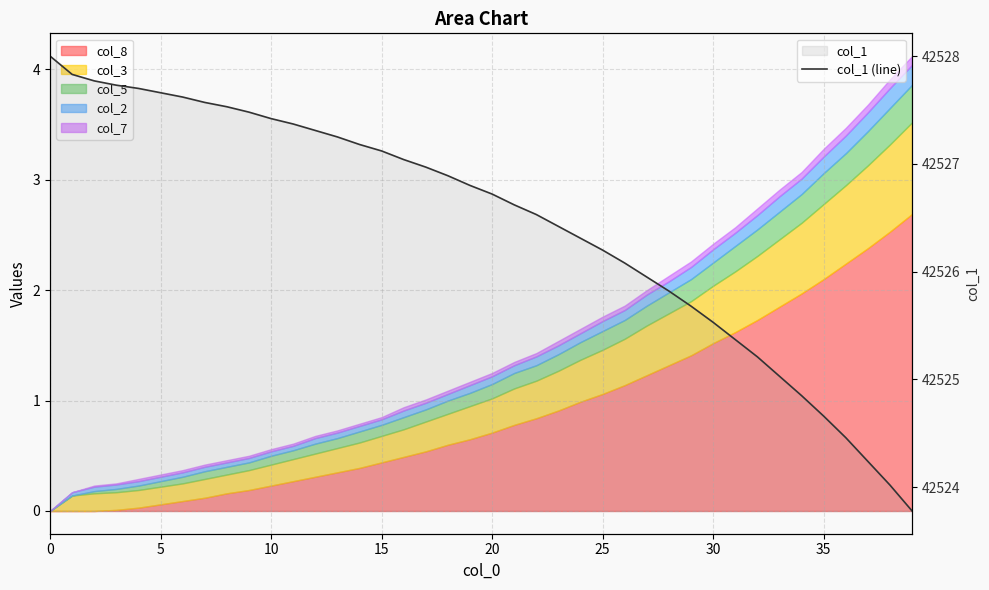

What is the maximum value shown in the chart?

42528.0